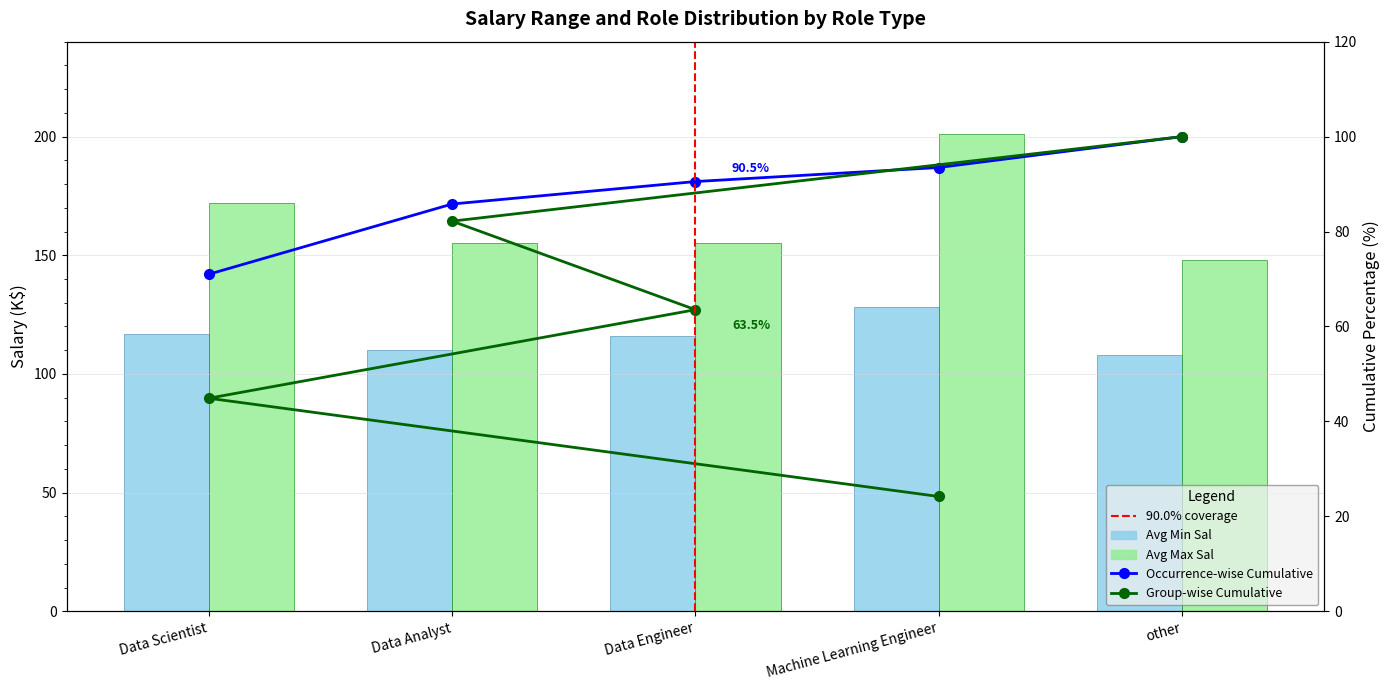

At which label does Avg Min Sal reach its peak?

Machine Learning Engineer